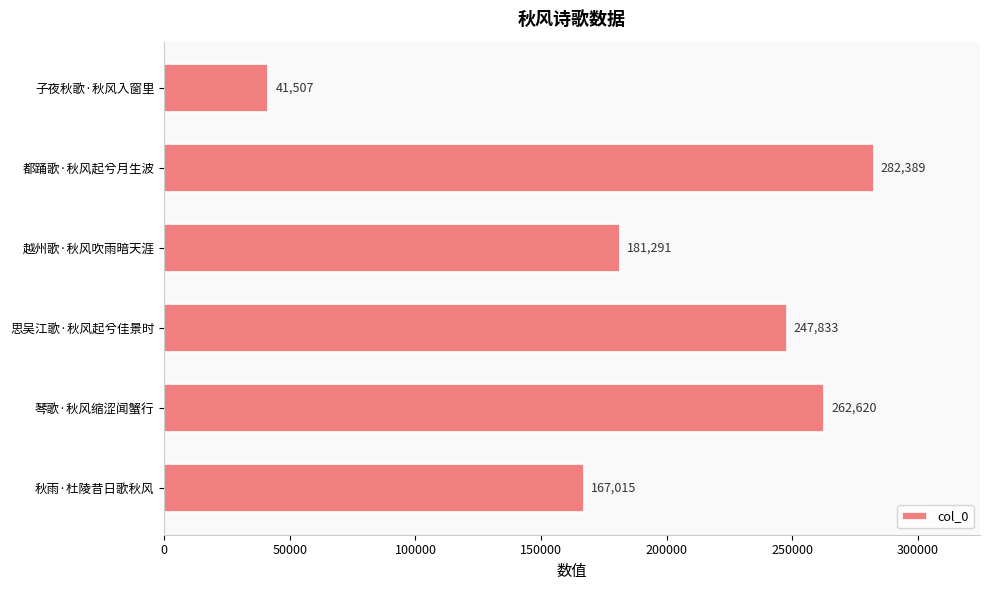

What is the average value?

197109